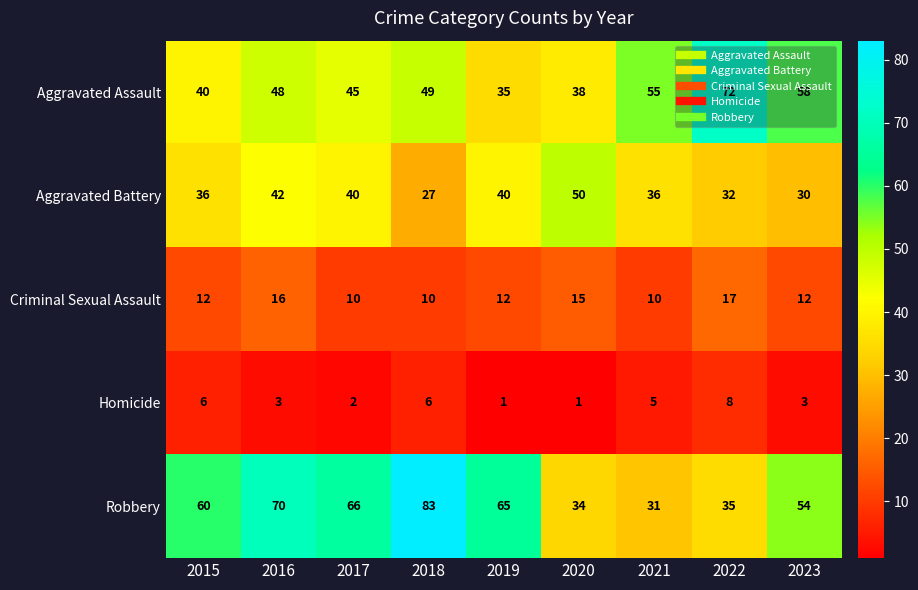

What is the difference between the Aggravated Battery values at 2023 and 2021?

6